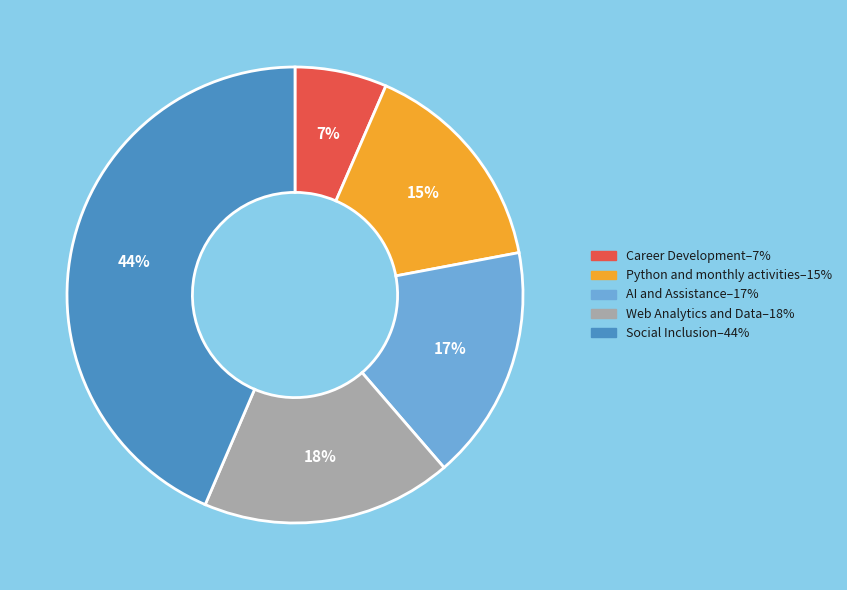

Is it true that AI and Assistance is 17% of the pie?

True